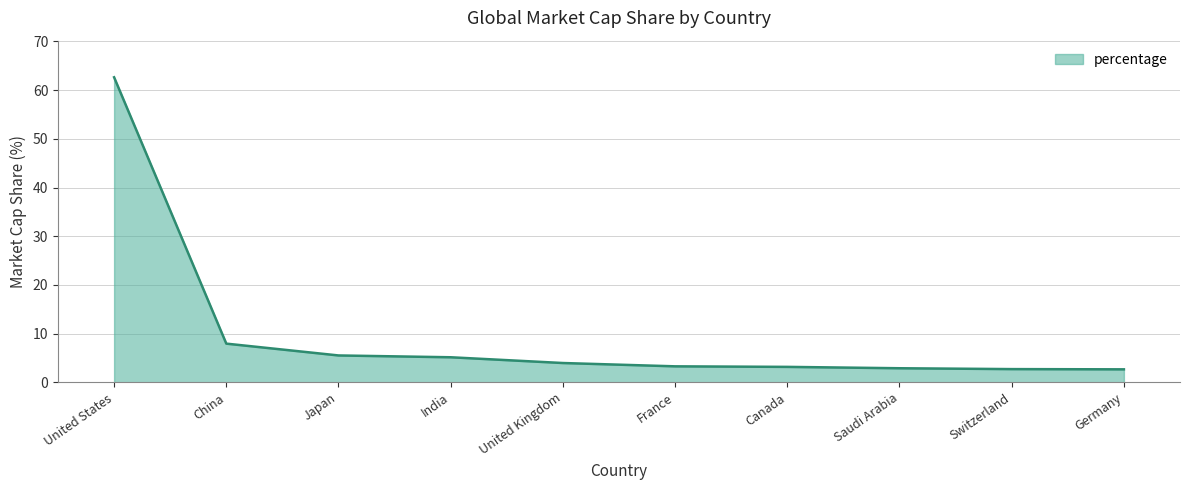

What position from the left is Switzerland?

9